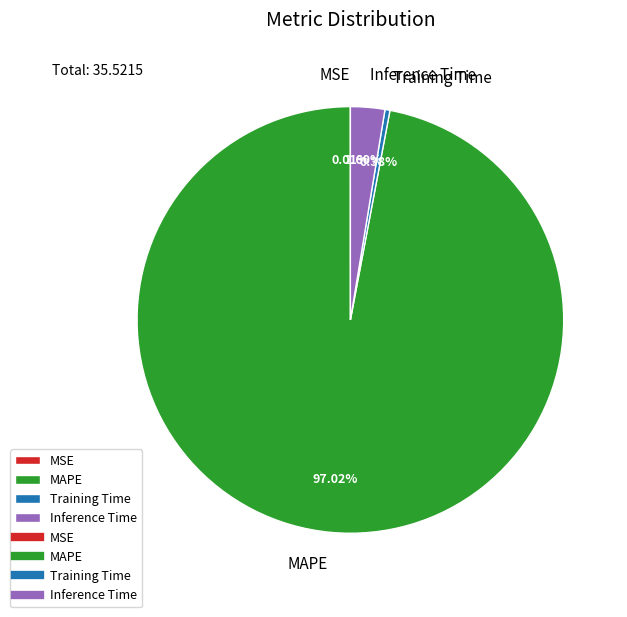

Which slice represents more than half of the pie?

MAPE